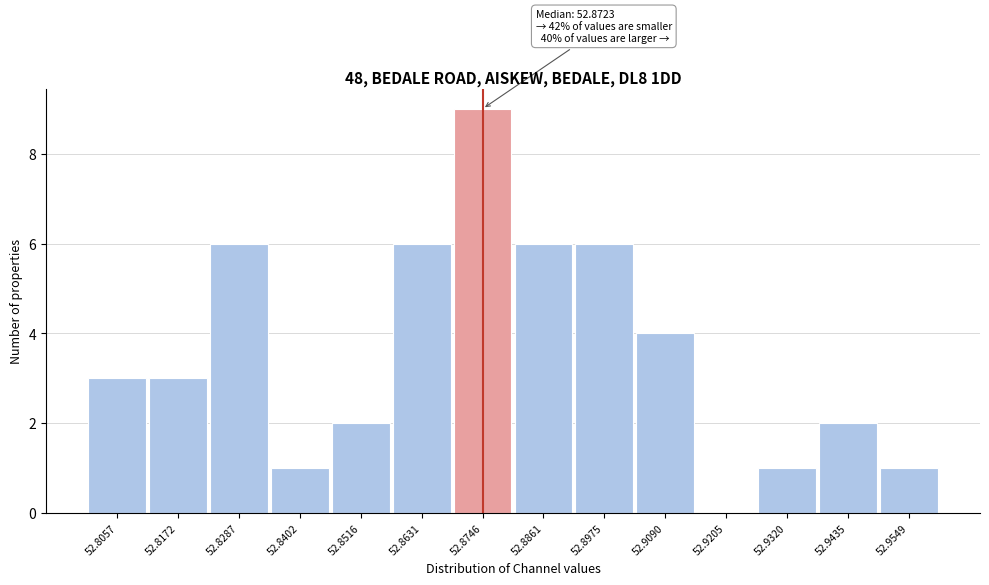

Over which range of the x-axis is the bar tallest?

52.868 to 52.880